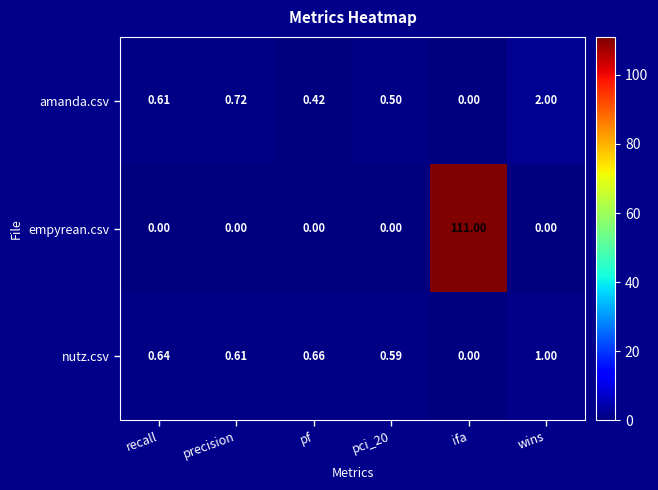

List the series in order of their peak value, highest first.

empyrean.csv, amanda.csv, nutz.csv